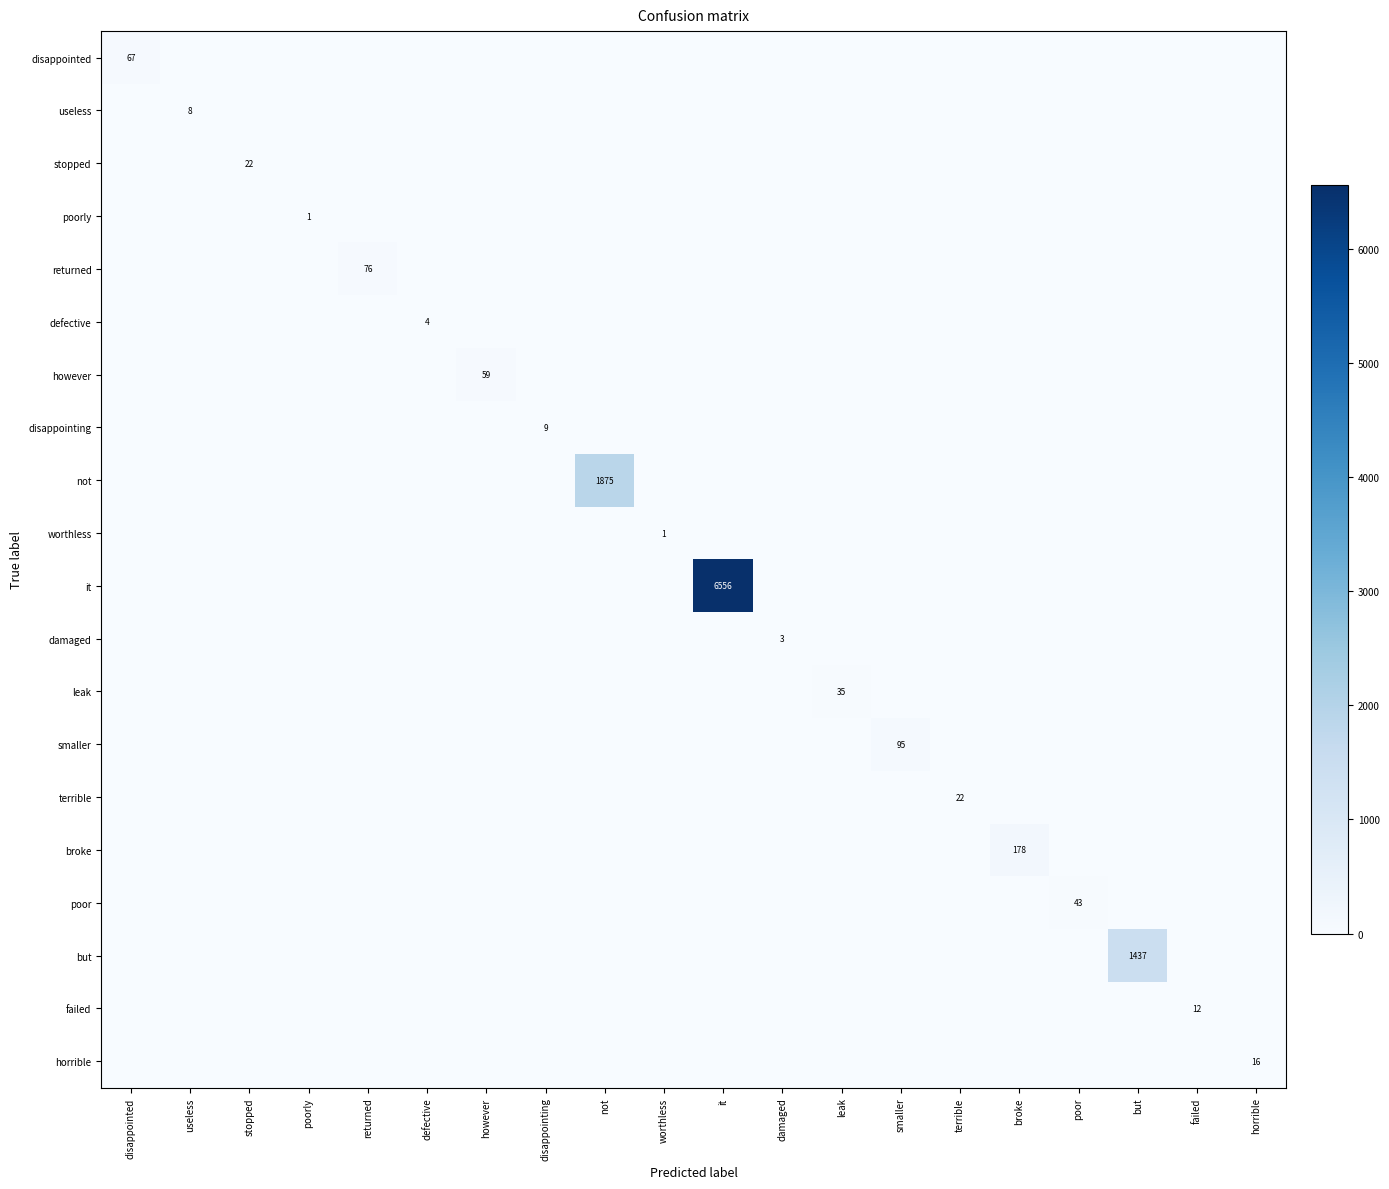

At how many categories does at least one series exceed 3414?

1